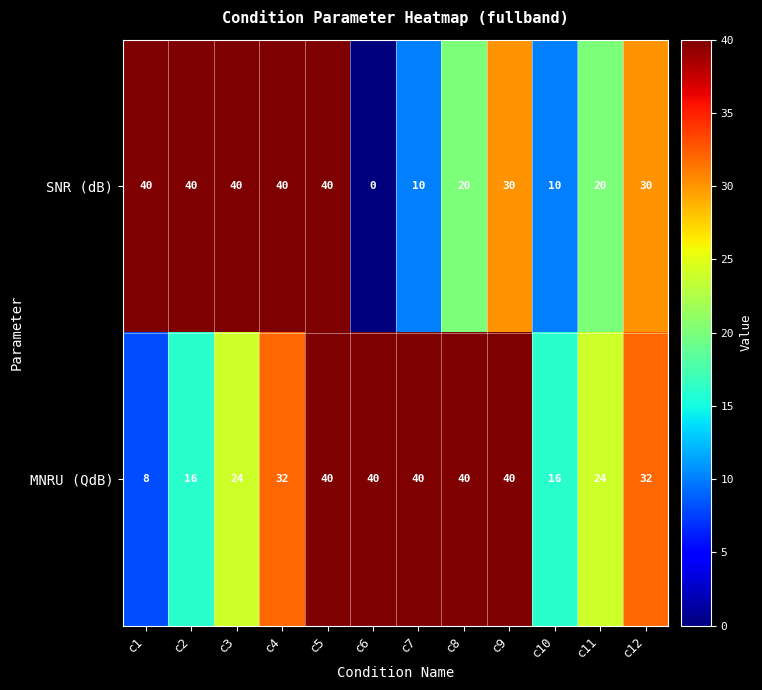

What is the sum of the SNR (dB) values at c12 and c7?

40